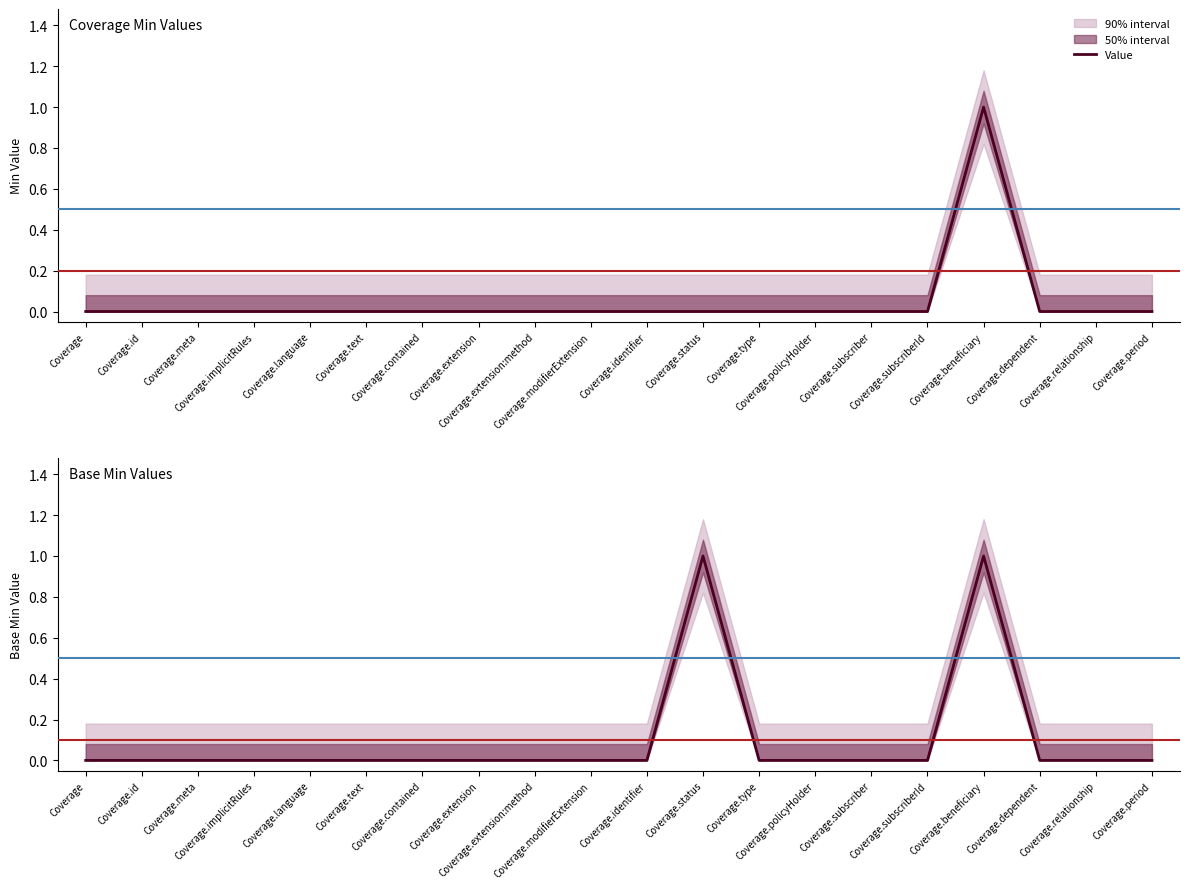

Does the chart display data point markers on the line(s)?

No